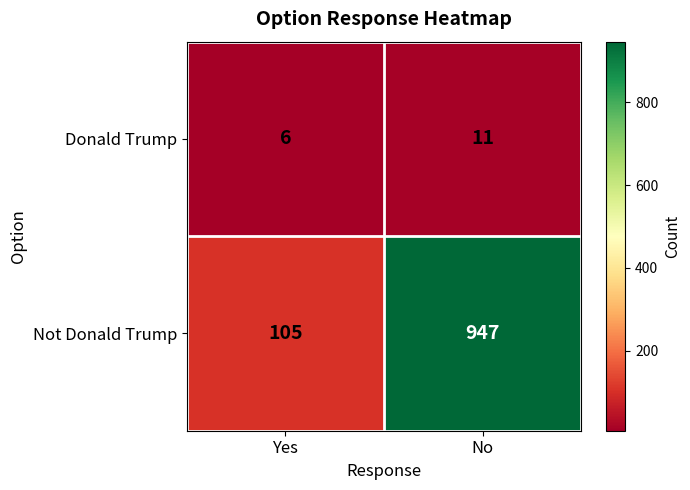

What is the average value of the Not Donald Trump series?

526